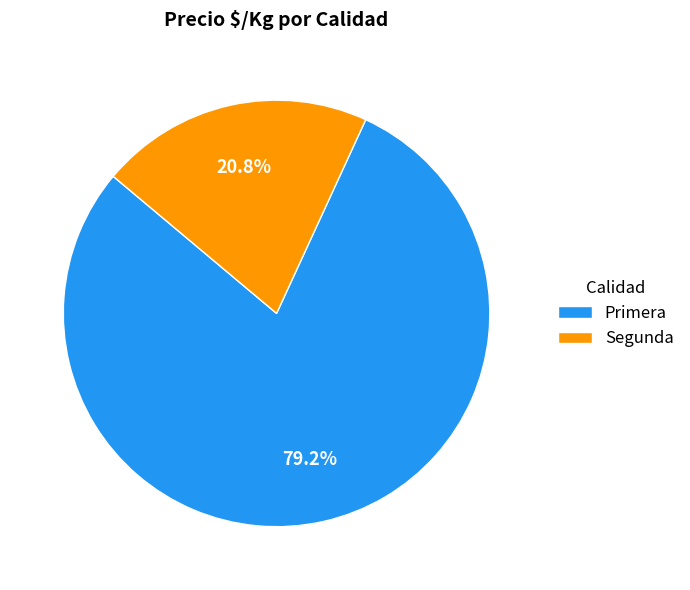

Rank the categories by value from highest to lowest.

Primera, Segunda